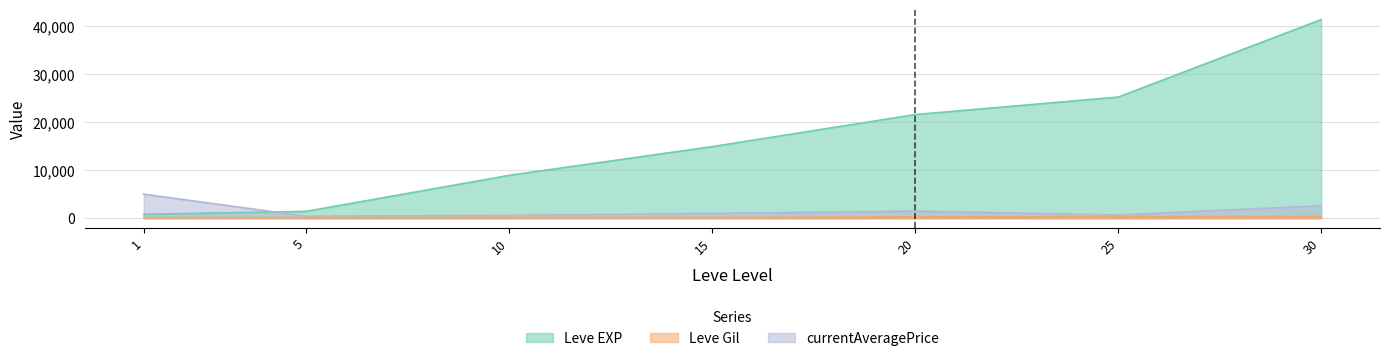

What is the maximum value for Leve Gil?

372